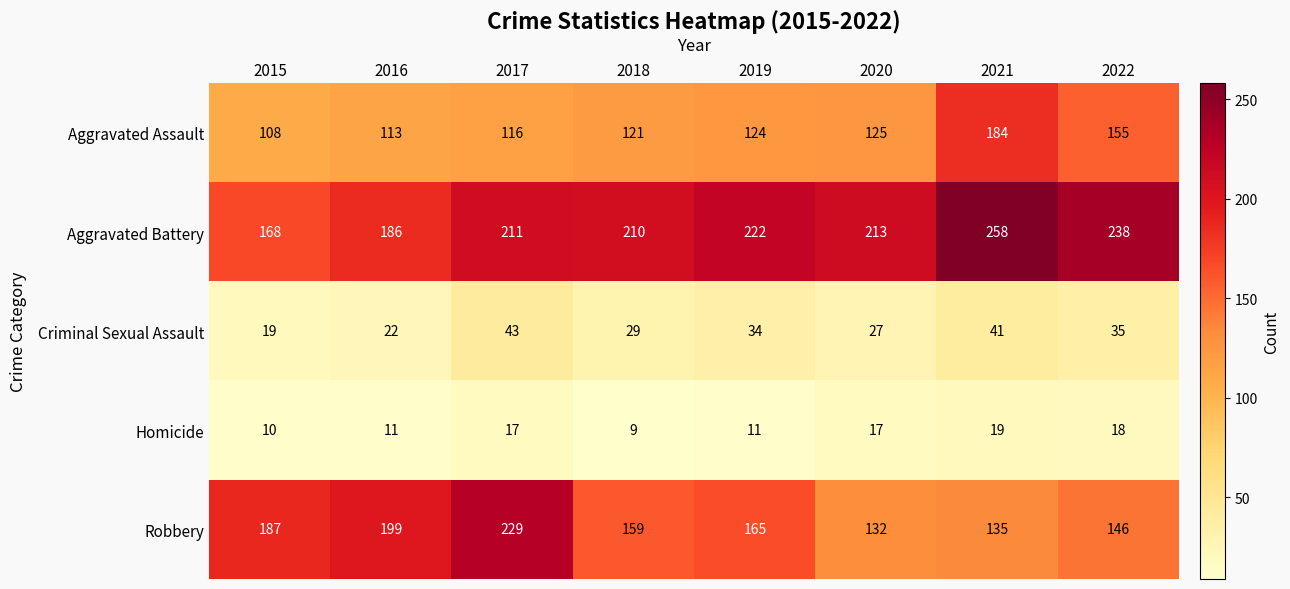

At 2016, list the series in order from smallest to largest.

Homicide, Criminal Sexual Assault, Aggravated Assault, Aggravated Battery, Robbery